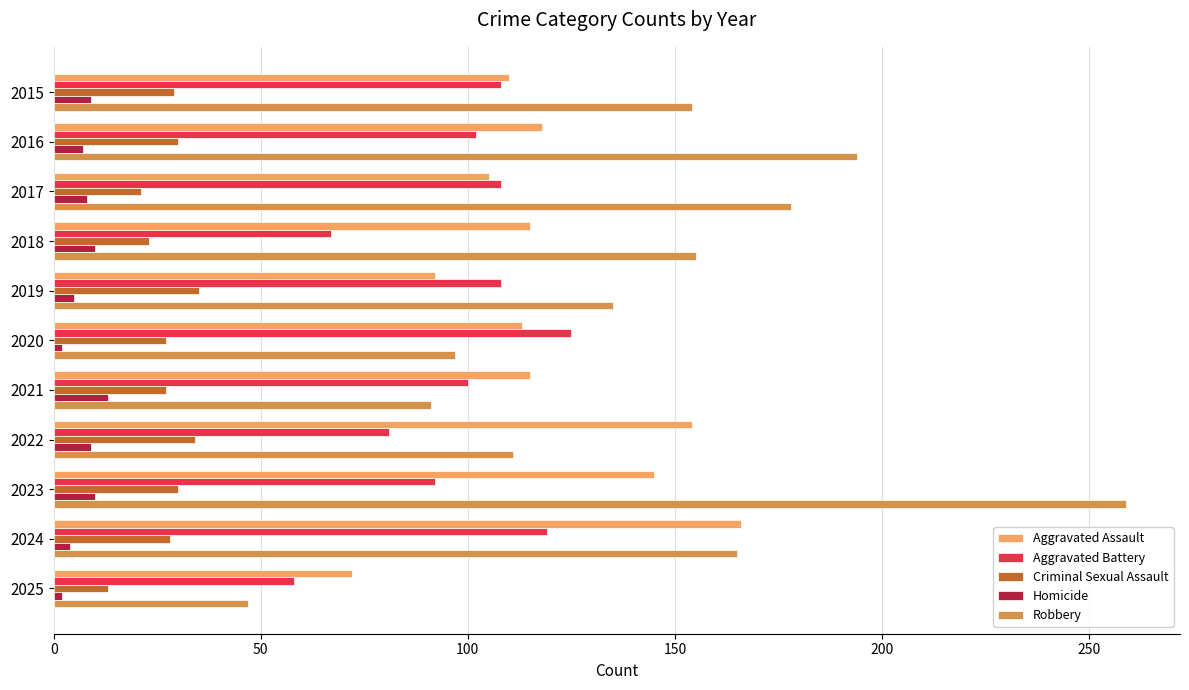

What is the approximate value of Aggravated Battery at 2018?

67